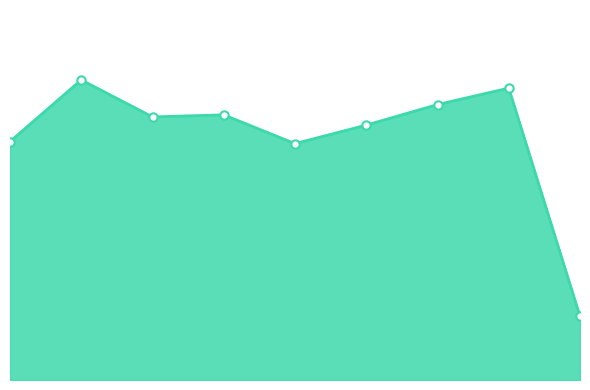

How many points are higher than both their immediate neighbors (excluding endpoints)?

3